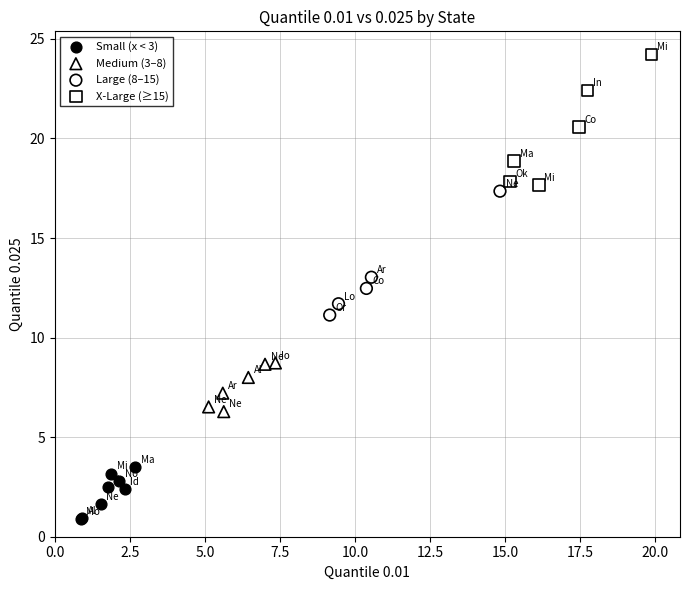

Which series contains the lowest Y value?

Small (x < 3)